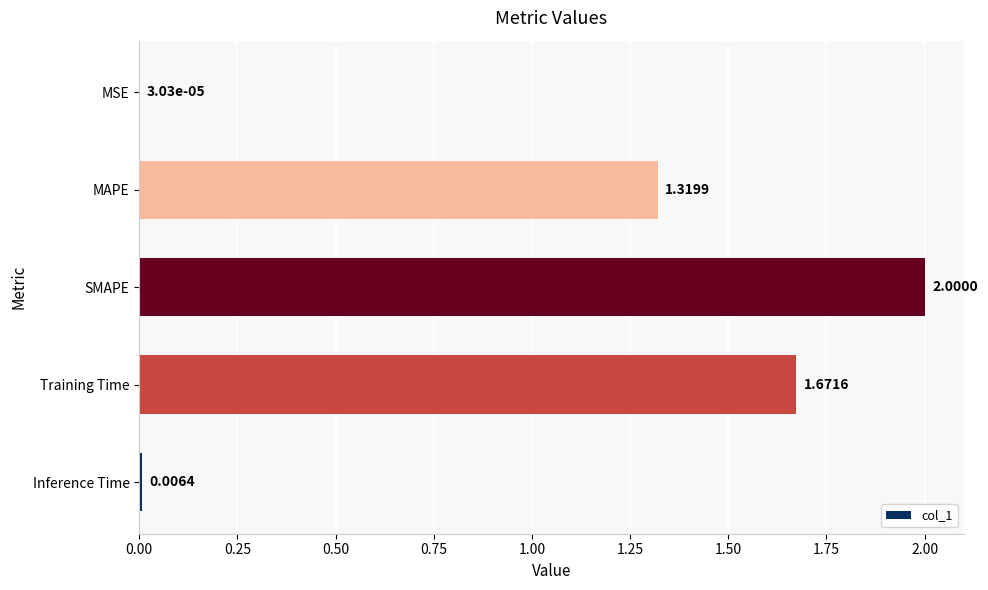

Which label corresponds to the largest value in the chart?

SMAPE